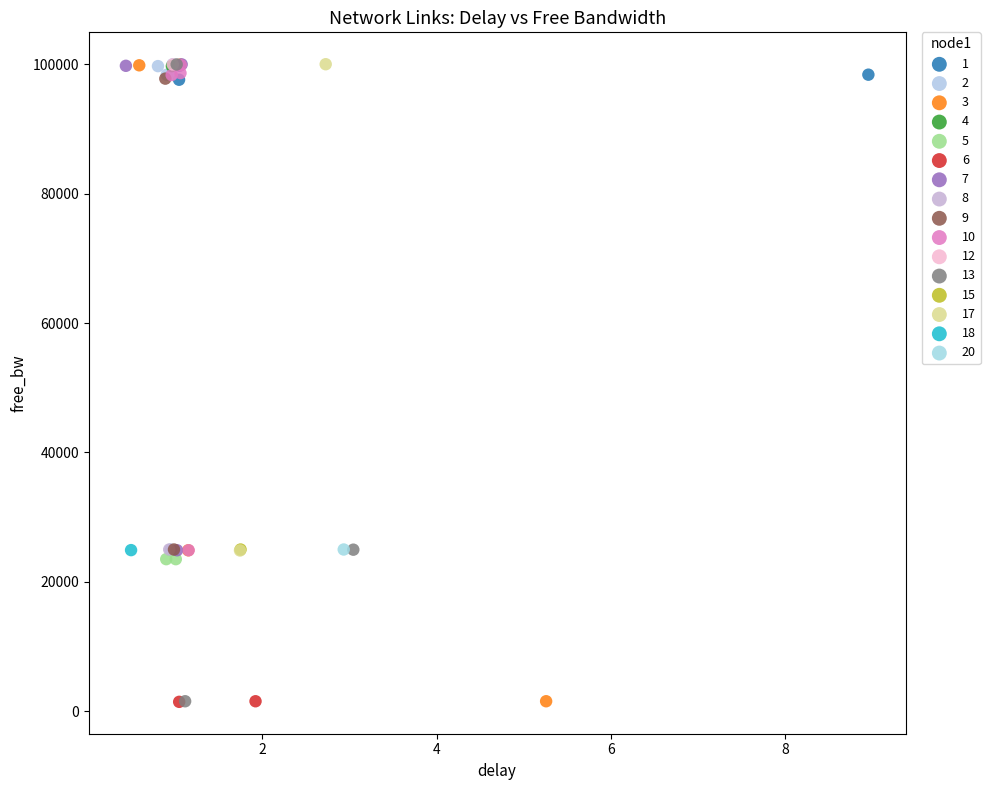

What are all the series names shown in the legend?

1, 2, 3, 4, 5, 6, 7, 8, 9, 10, 12, 13, 15, 17, 18, 20